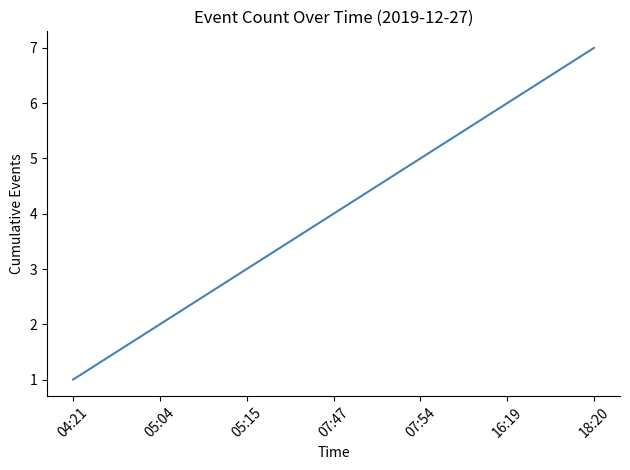

How many lines are shown in the chart?

1